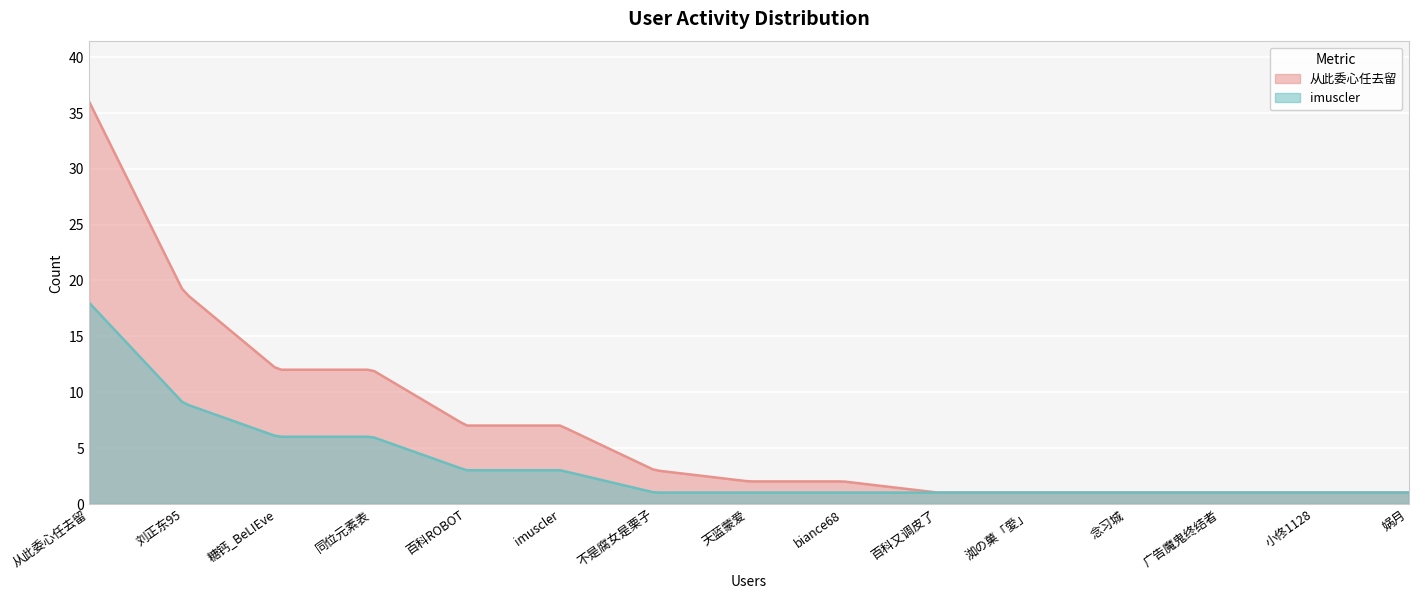

List the series in order of their overall mean, highest first.

从此委心任去留, imuscler